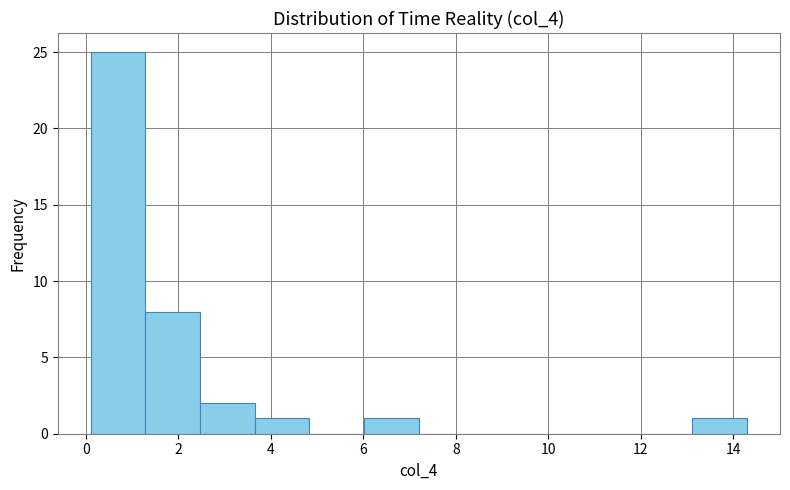

Over which range of the x-axis is the bar tallest?

0.2 to 1.2